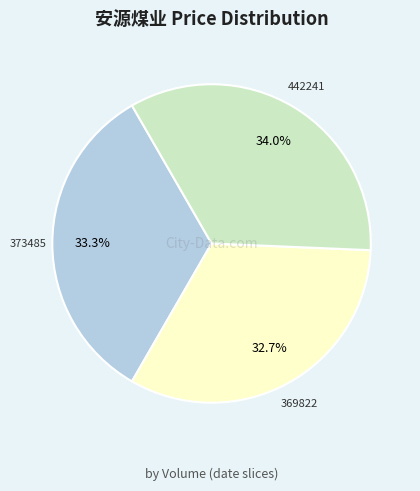

Does any single category account for the majority?

No